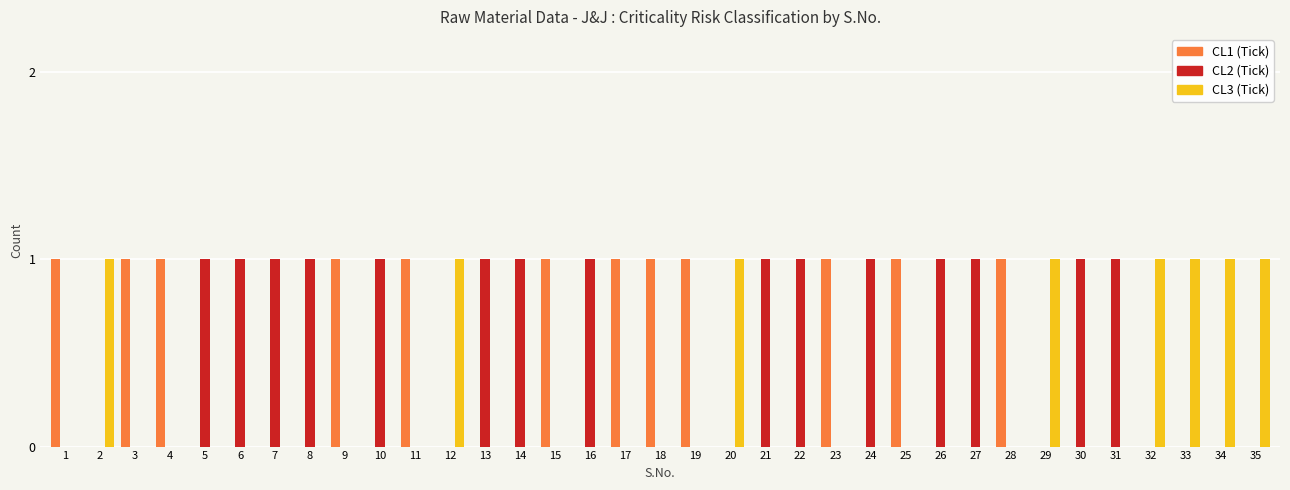

Are the bars horizontal?

No